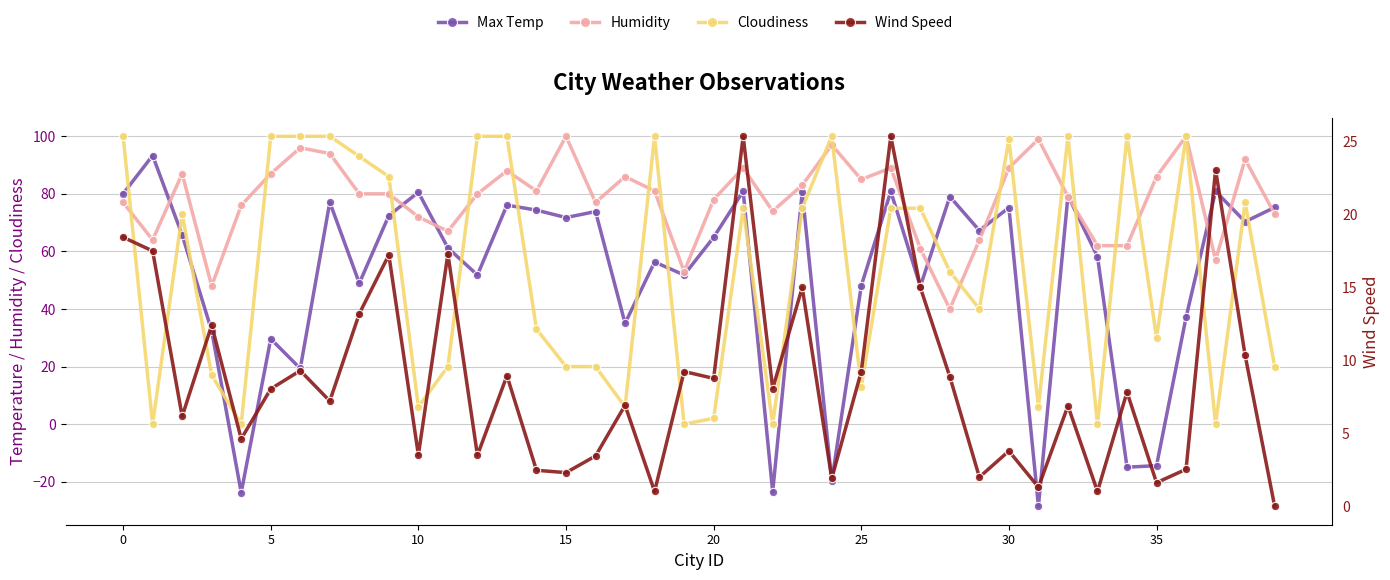

What is the difference between the second highest and minimum values in the Cloudiness series?

100.0